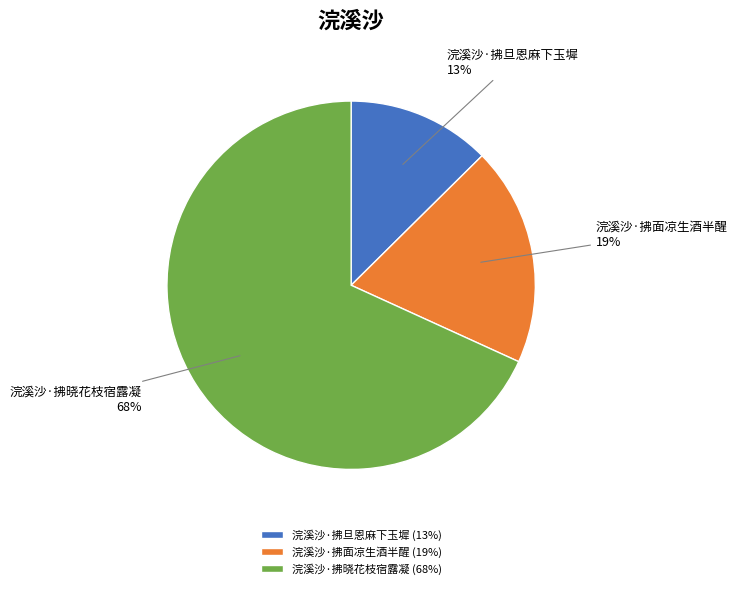

How many slices are in this pie chart?

3